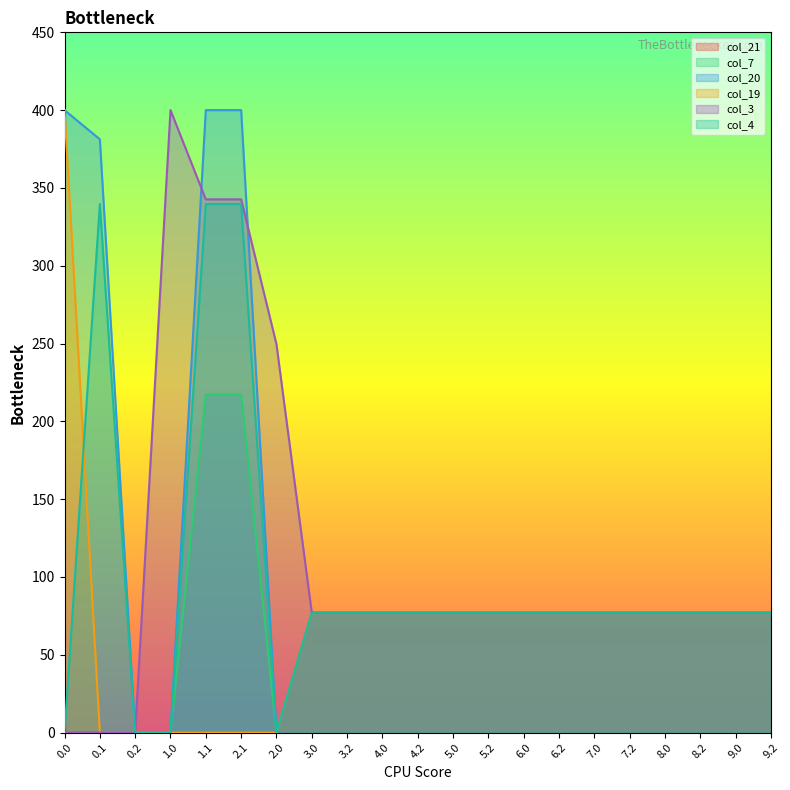

True or false: col_4 and col_3 intersect in this chart.

False